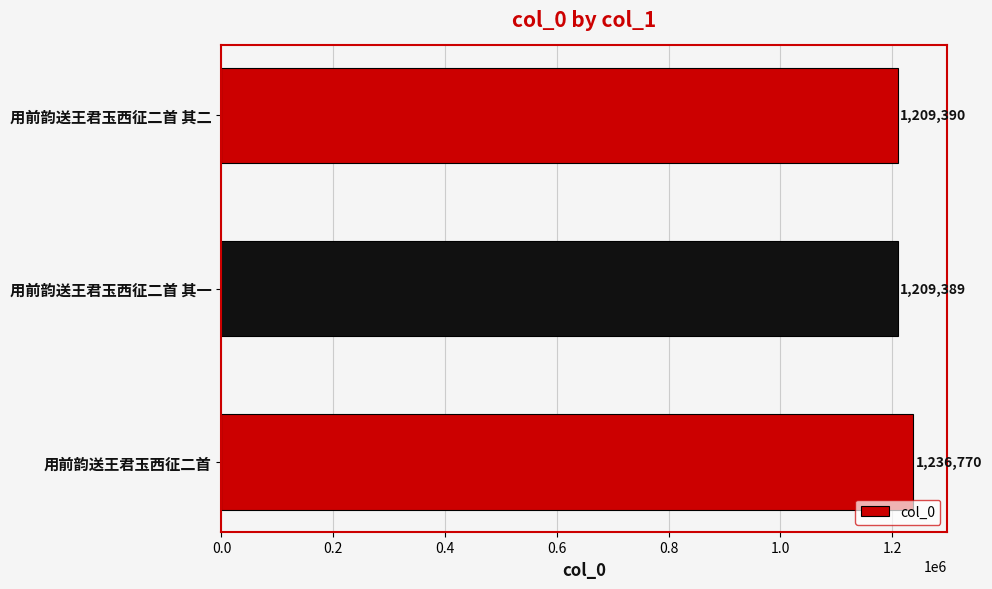

The value at 用前韵送王君玉西征二首 其一 is 1209389. True or false?

True